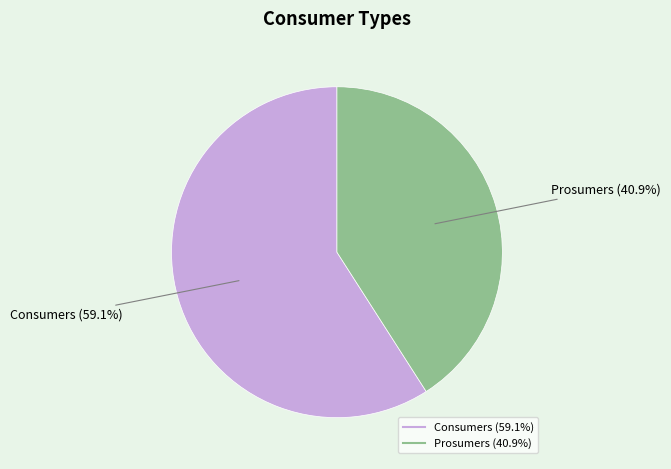

What is the smallest slice in the pie chart?

Prosumers